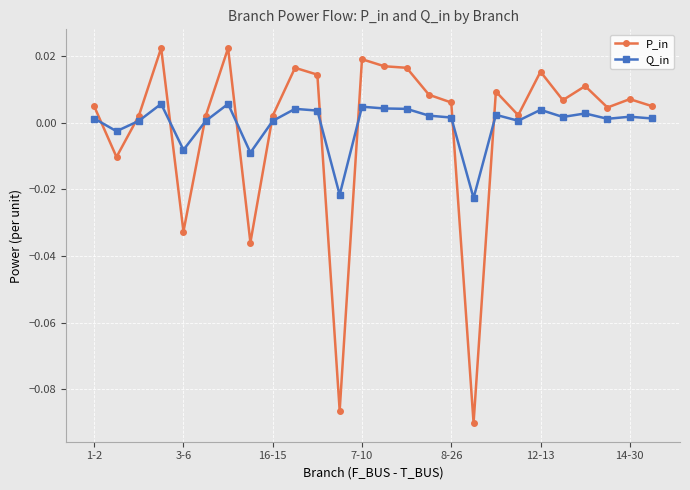

Which series has the widest spread of values?

P_in